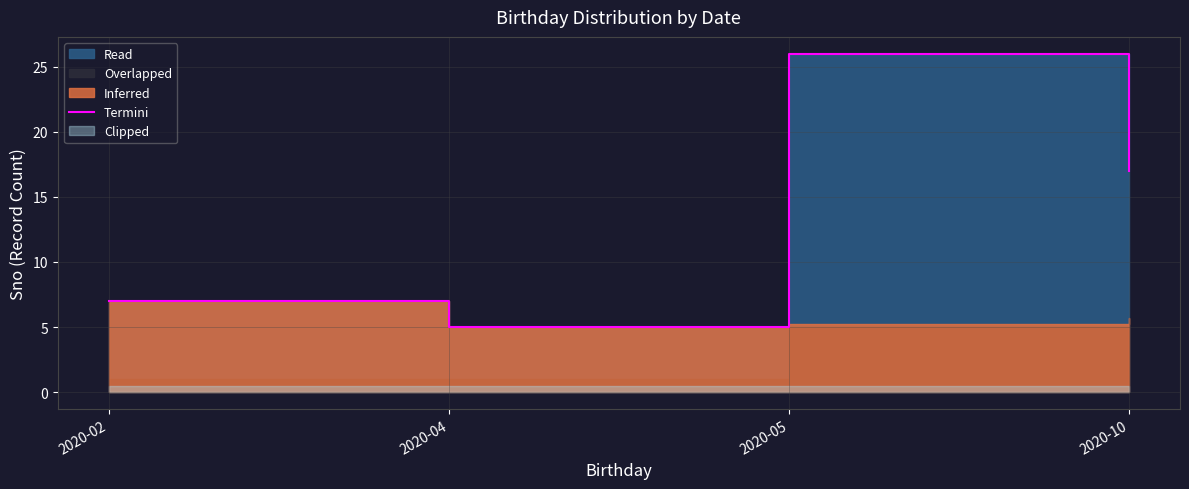

Reading left to right, list all the values displayed in this chart.

7	5	26	17